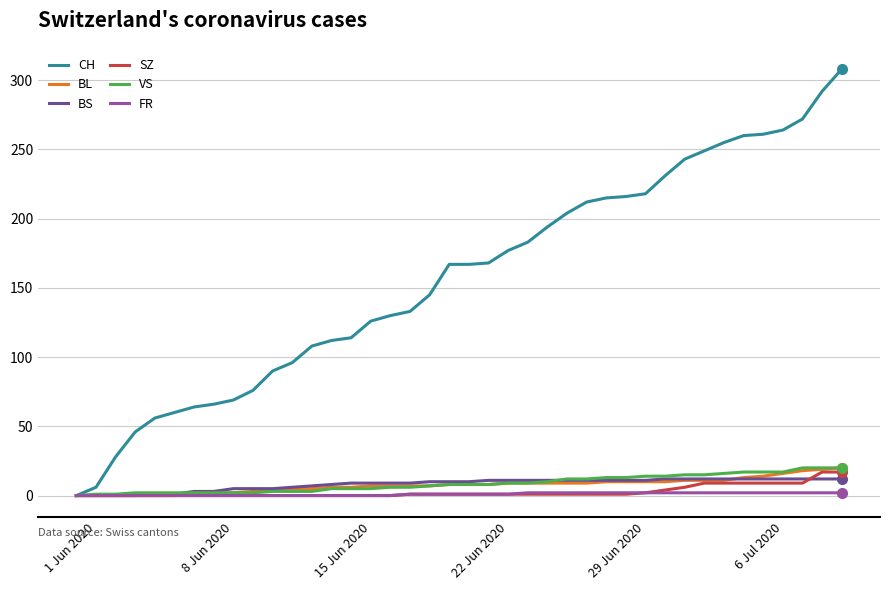

Which series has the widest spread of values?

CH